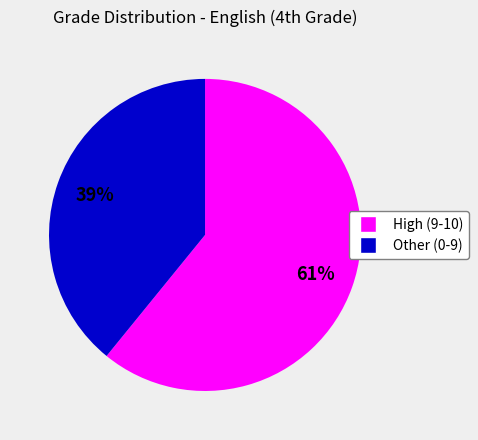

To the nearest percent, what is the average slice percentage?

50%